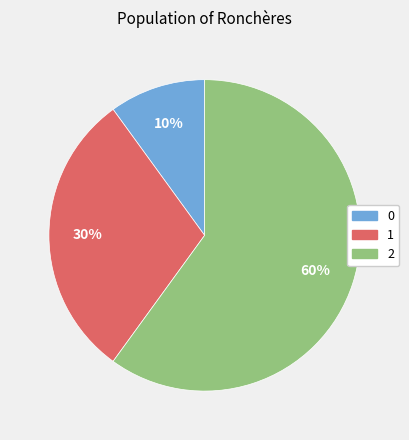

What is the largest slice in the pie chart?

2